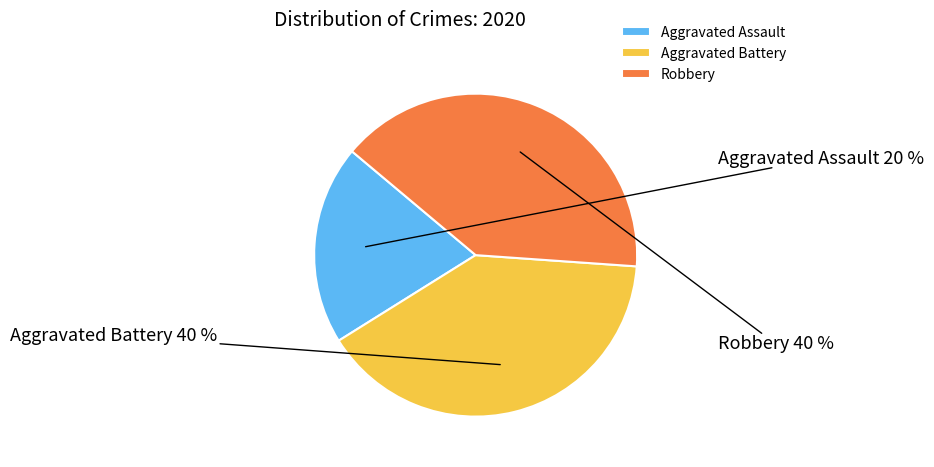

Does Aggravated Assault represent more than half of the total?

No